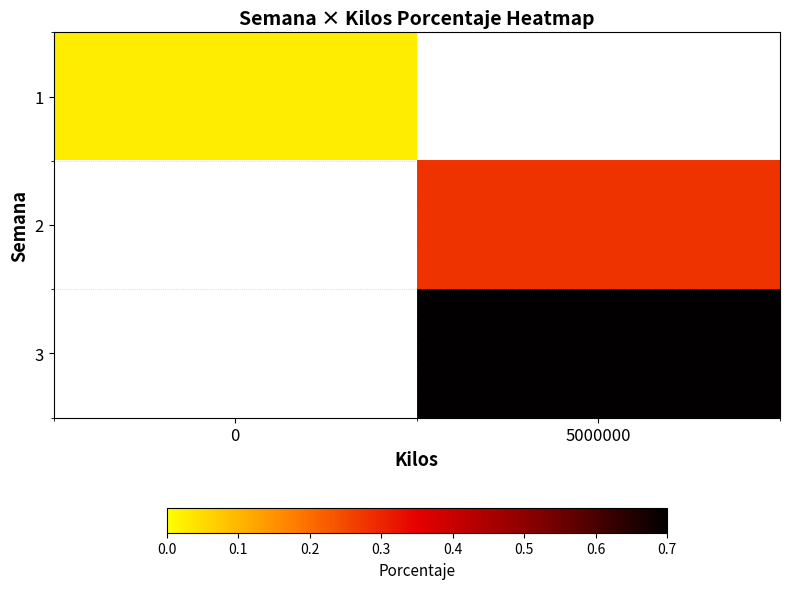

At how many categories does at least one series exceed 0?

2